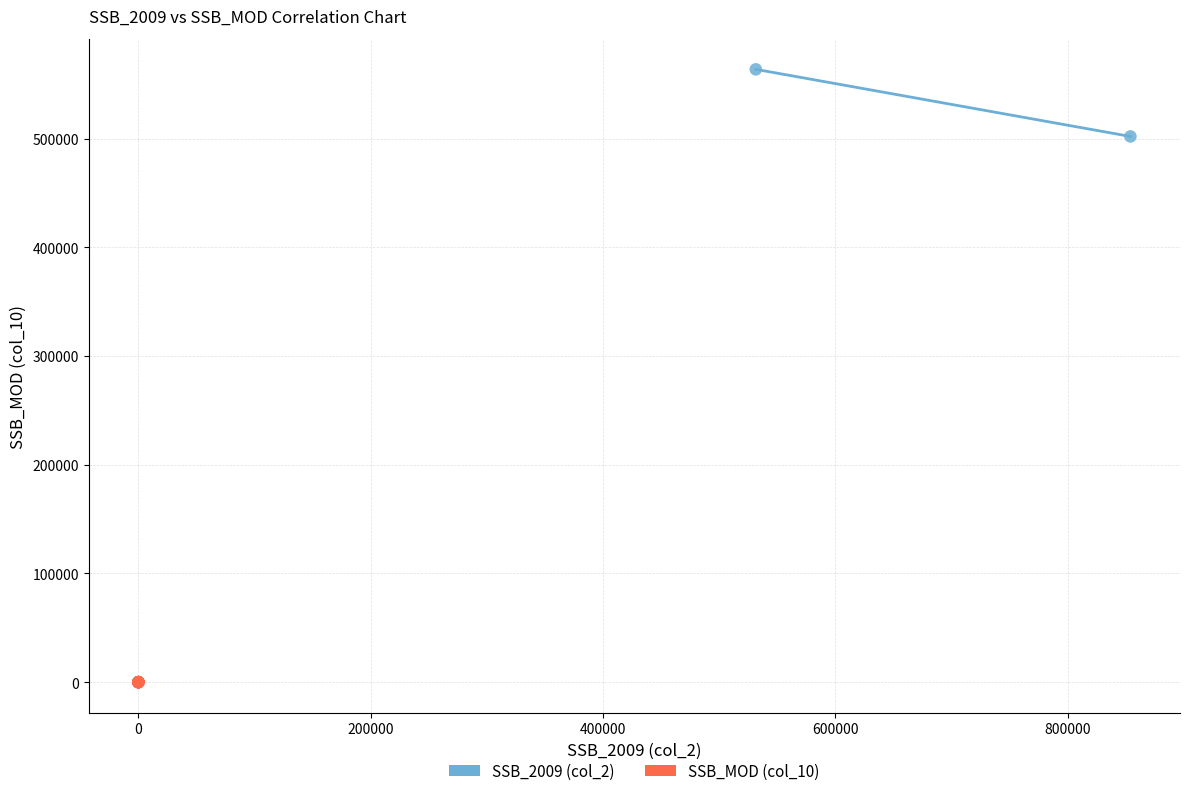

Which series contains the highest Y value?

SSB_2009 (col_2)